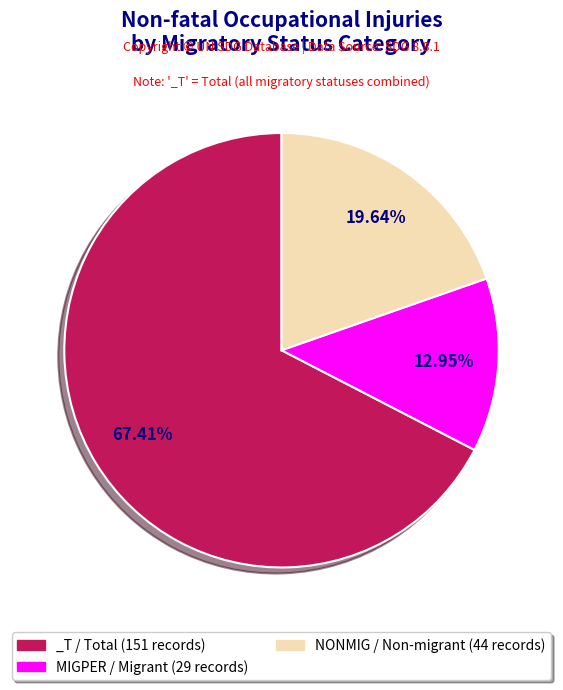

Which slice is the largest?

_T / Total (151 records)